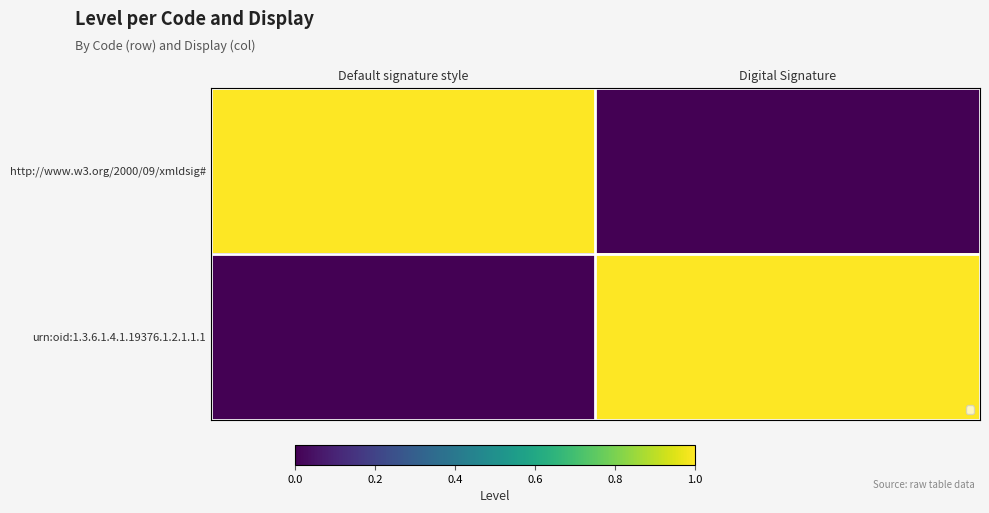

What is the greatest value displayed?

1